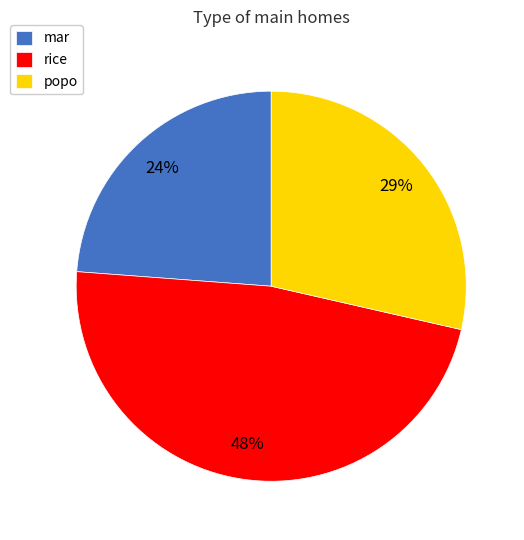

Combined, do rice and popo account for over 50%?

Yes